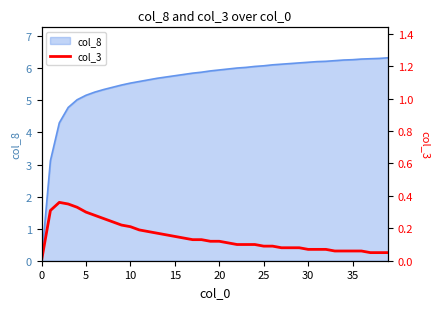

Is it true that col_8 equals 2.1 at 35?

False